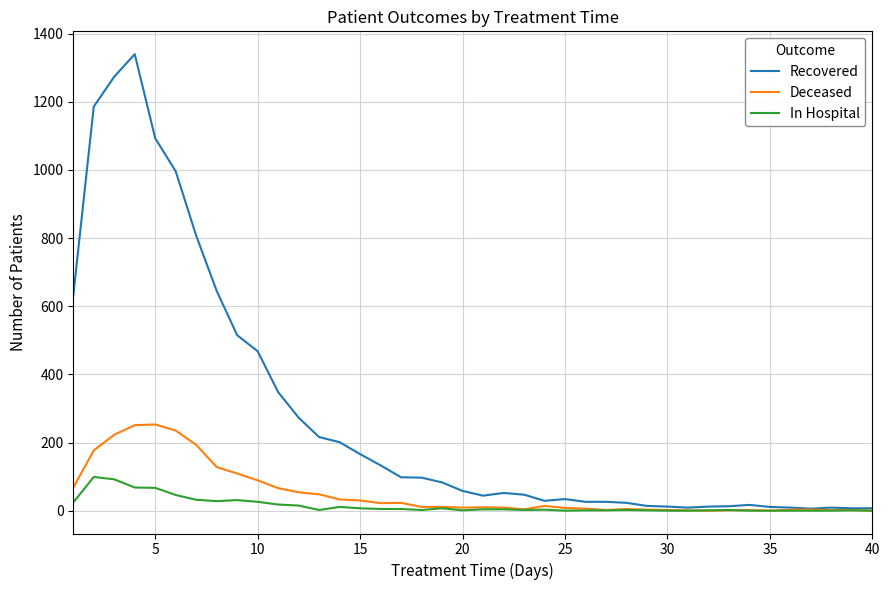

List the series in order of their peak value, lowest first.

In Hospital, Deceased, Recovered